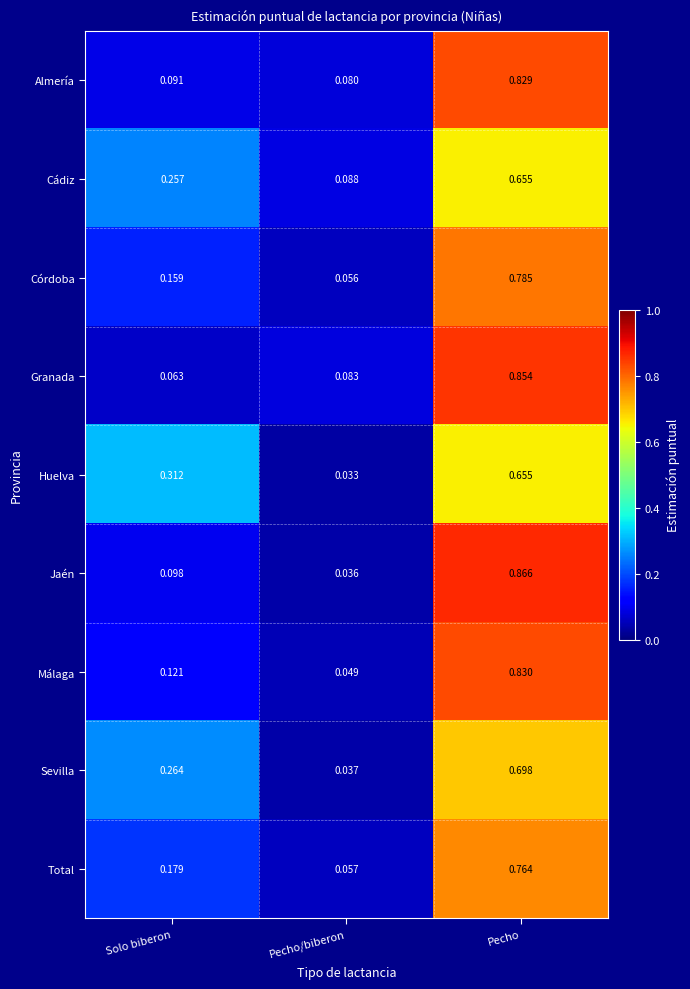

How many distinct data groups are displayed?

9